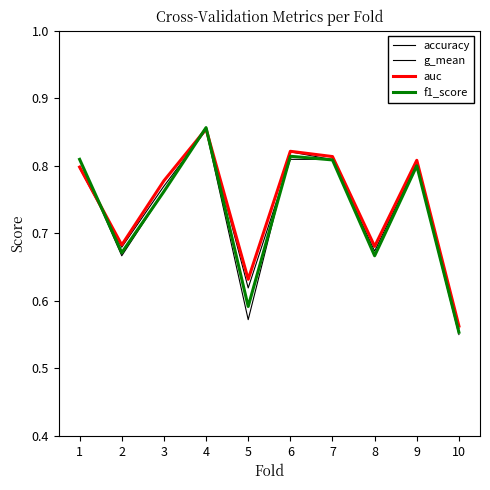

Is it true that auc equals 0.6 at 10?

True